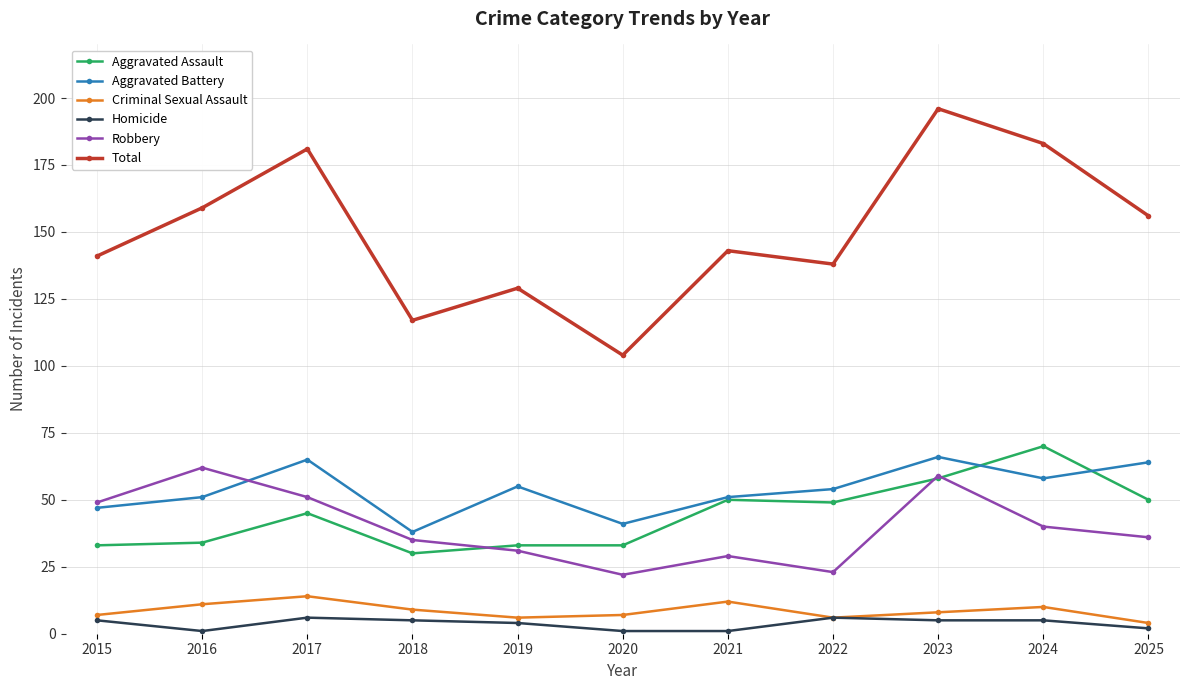

Which series changed the most between 2016 and 2022?

Robbery